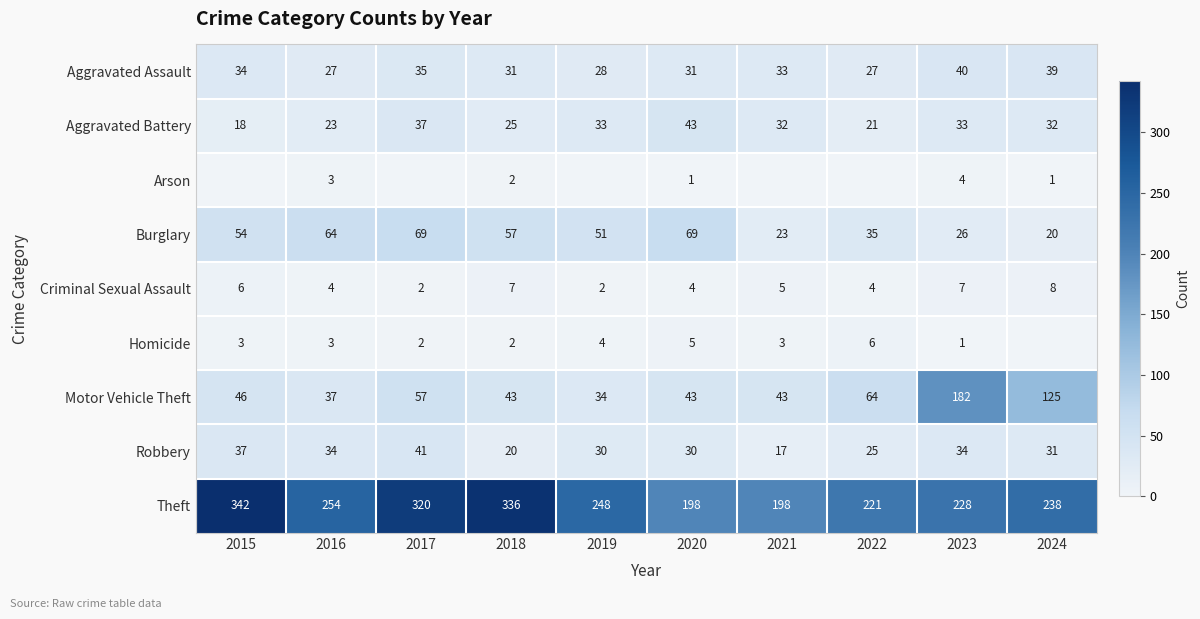

At 2023, list the series in order from smallest to largest.

Homicide, Arson, Criminal Sexual Assault, Burglary, Aggravated Battery, Robbery, Aggravated Assault, Motor Vehicle Theft, Theft